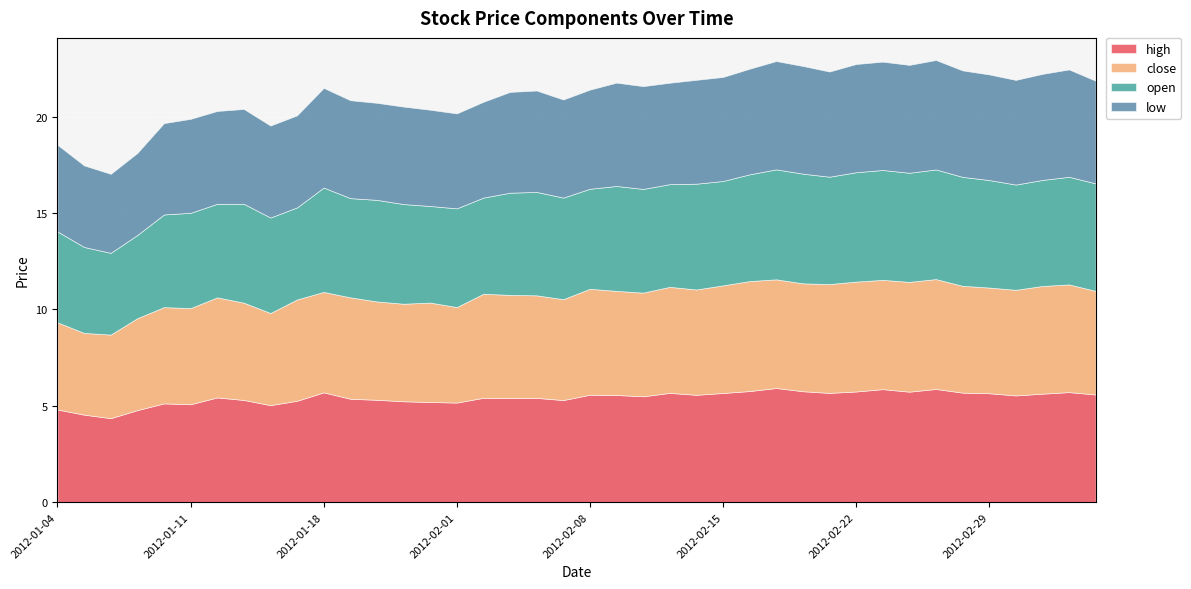

True or false: high and close intersect in this chart.

False